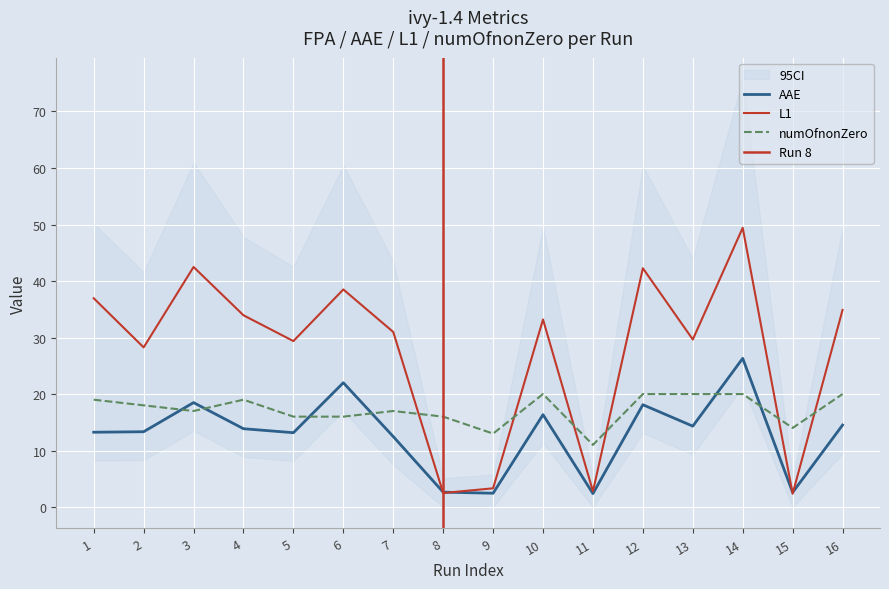

At how many categories does at least one series exceed 20?

12